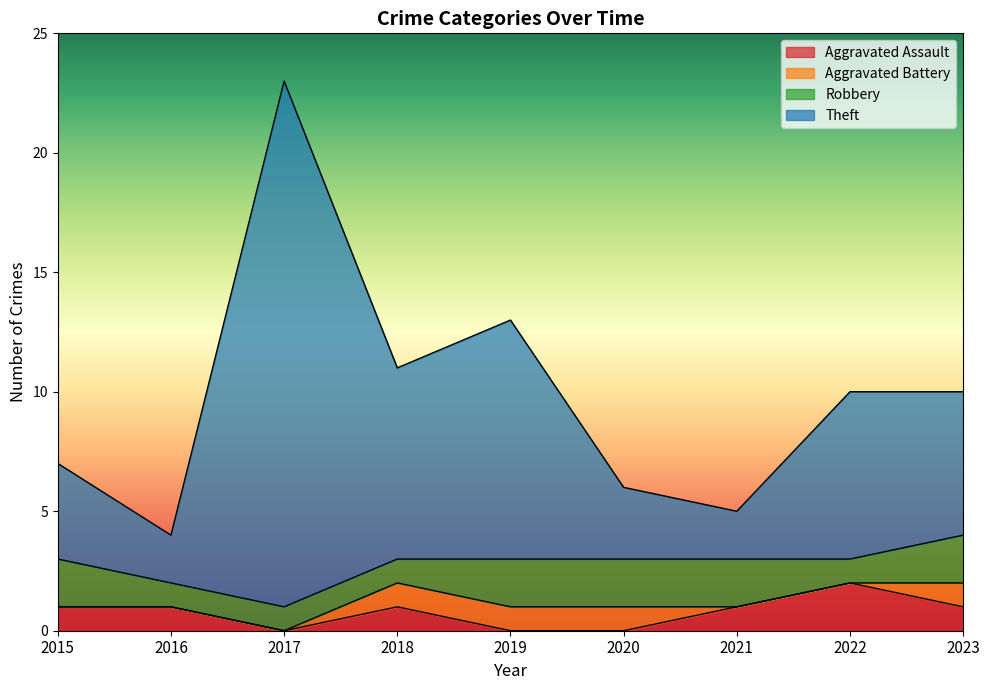

How many interior local peaks does the Aggravated Assault series have?

2